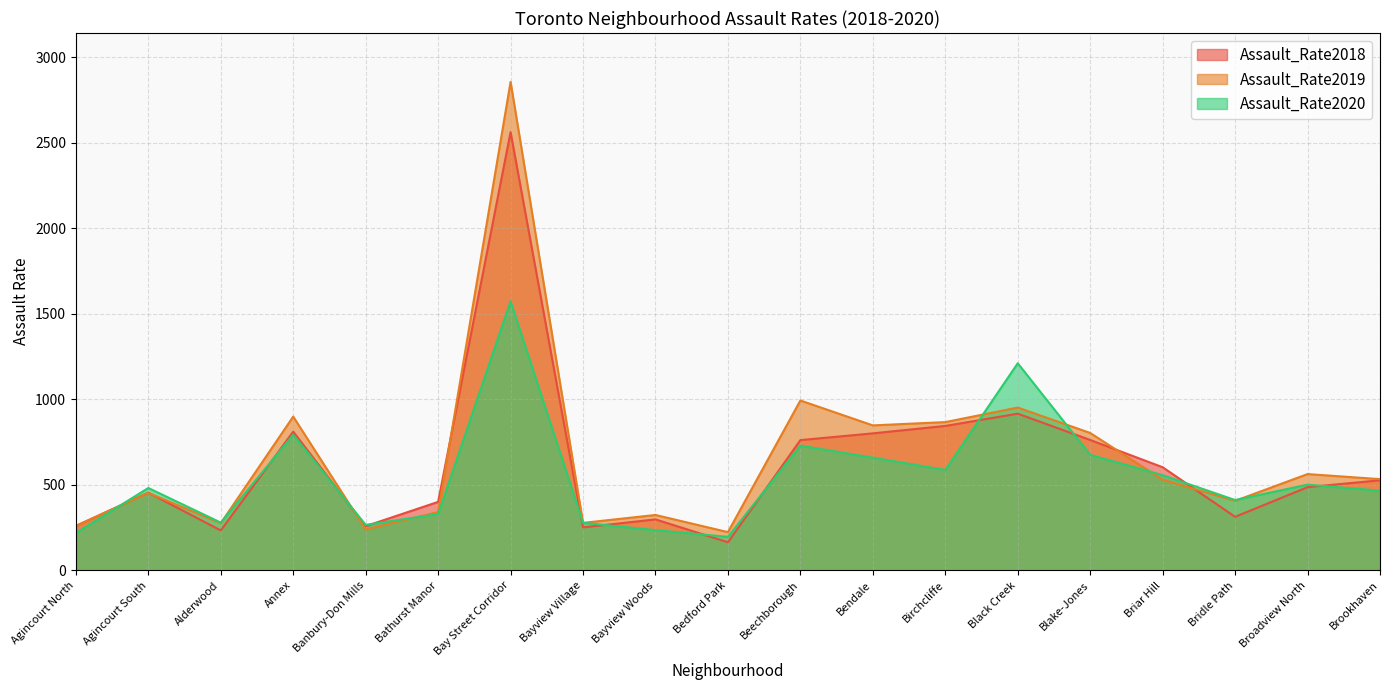

How many data points does each series have?

19